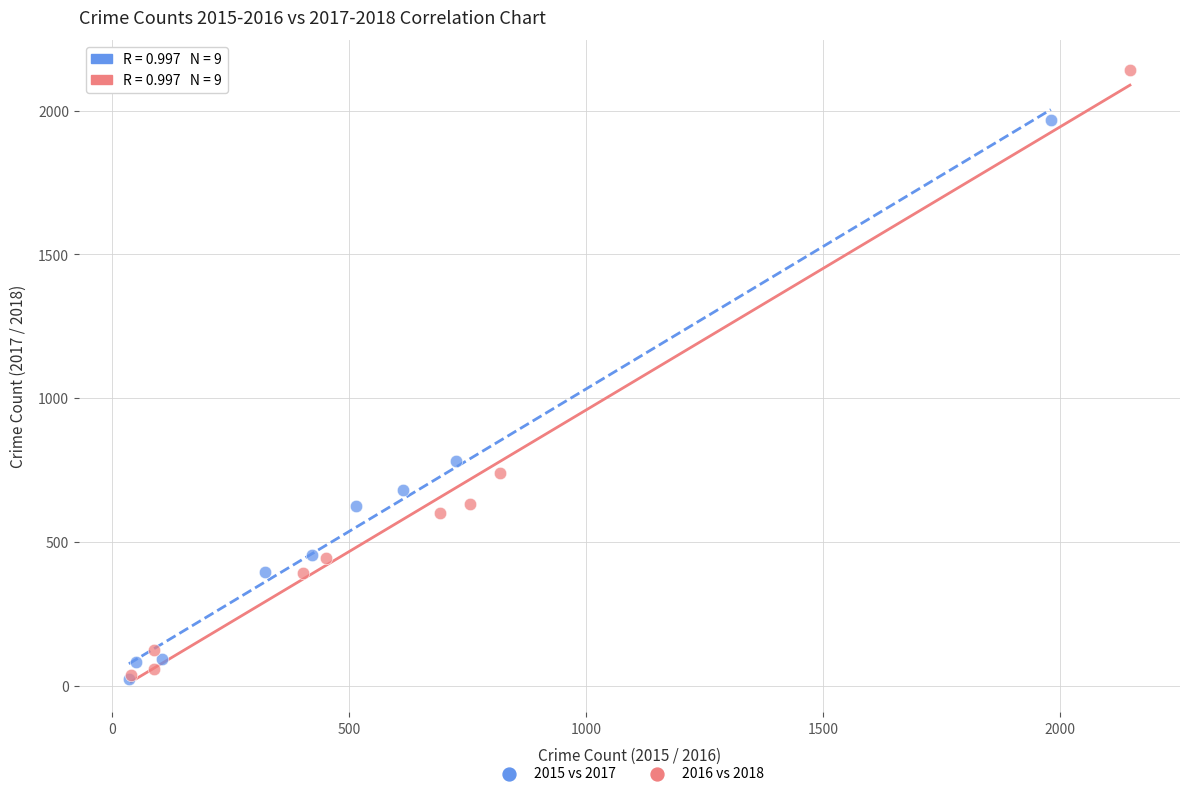

Which series reaches the maximum Y coordinate?

2016 vs 2018